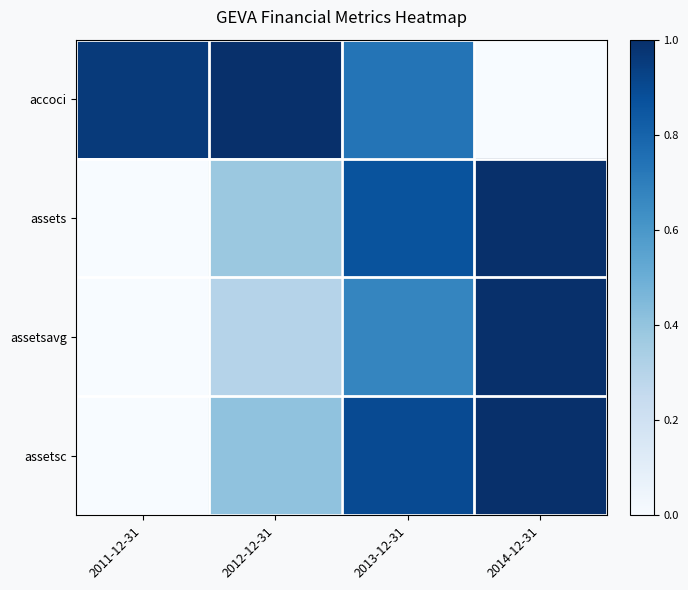

Reading right to left, what are all the values shown in this chart?

accoci: 2014-12-31=0.0	2013-12-31=0.7	2012-12-31=1.0	2011-12-31=1.0
assets: 2014-12-31=1.0	2013-12-31=0.9	2012-12-31=0.4	2011-12-31=0.0
assetsavg: 2014-12-31=1.0	2013-12-31=0.7	2012-12-31=0.3	2011-12-31=0.0
assetsc: 2014-12-31=1.0	2013-12-31=0.9	2012-12-31=0.4	2011-12-31=0.0